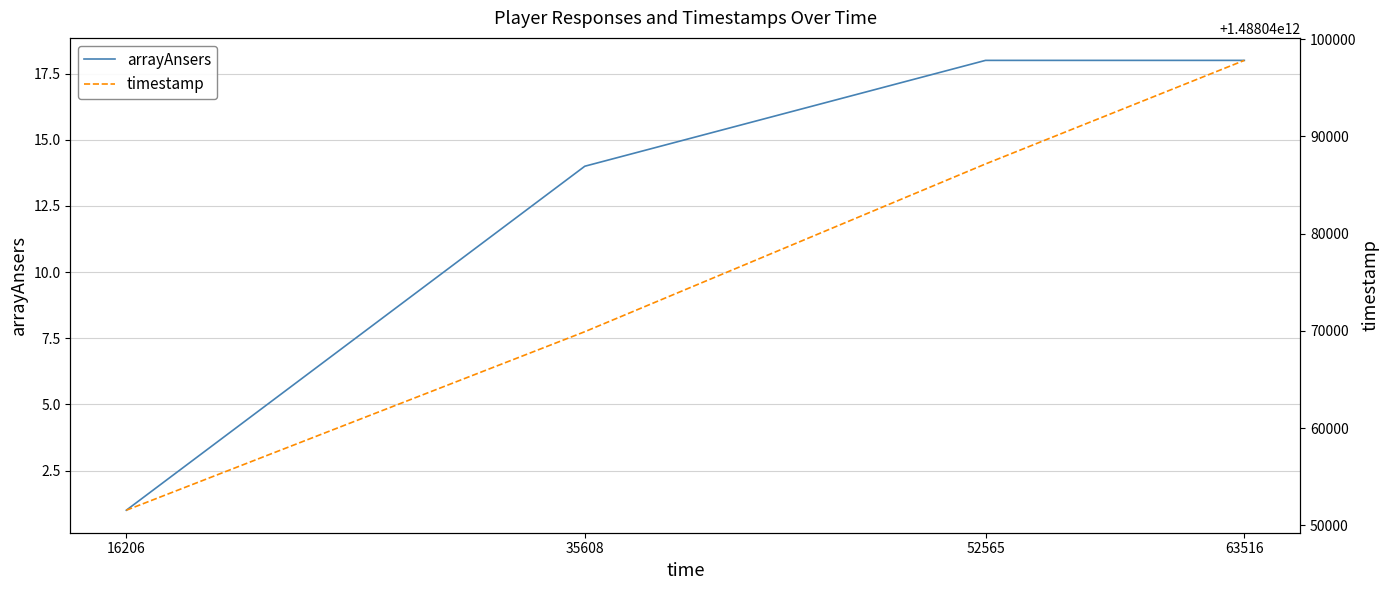

What are all the series names shown in the legend?

arrayAnsers, timestamp